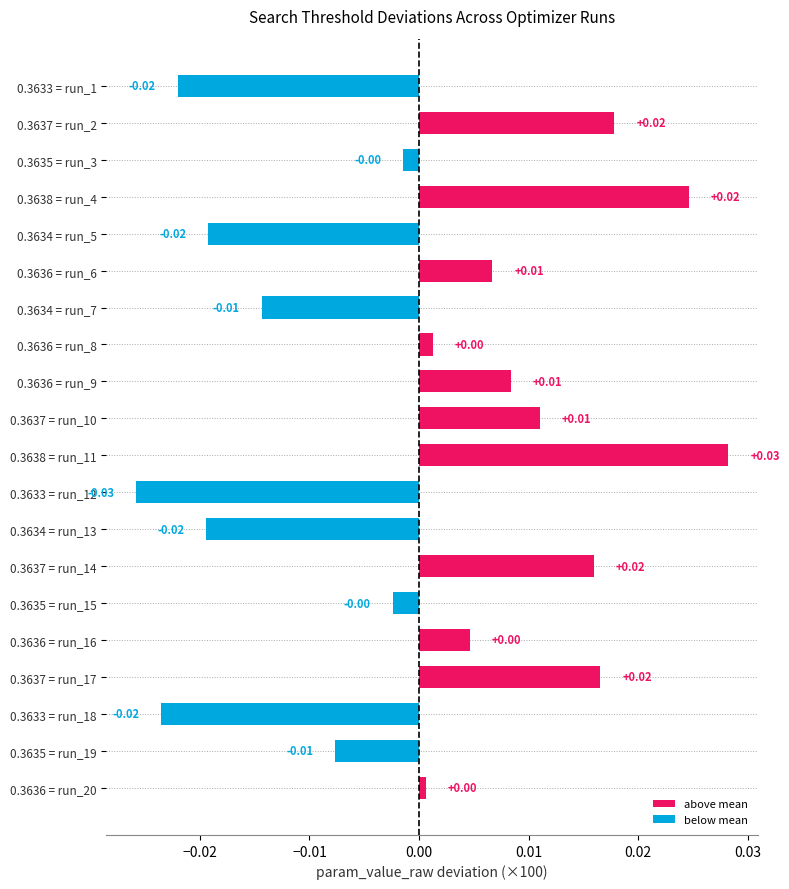

Does the chart contain any negative values?

Yes